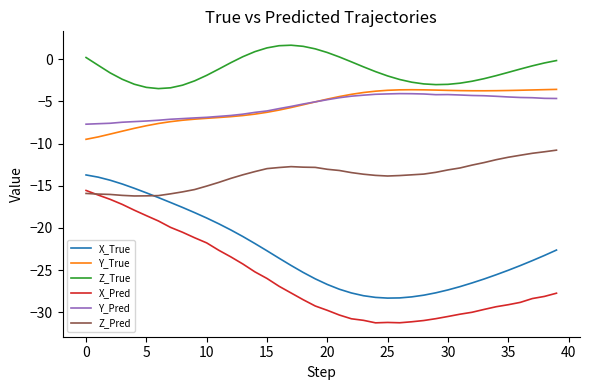

Which series has the largest total across all categories?

Z_True